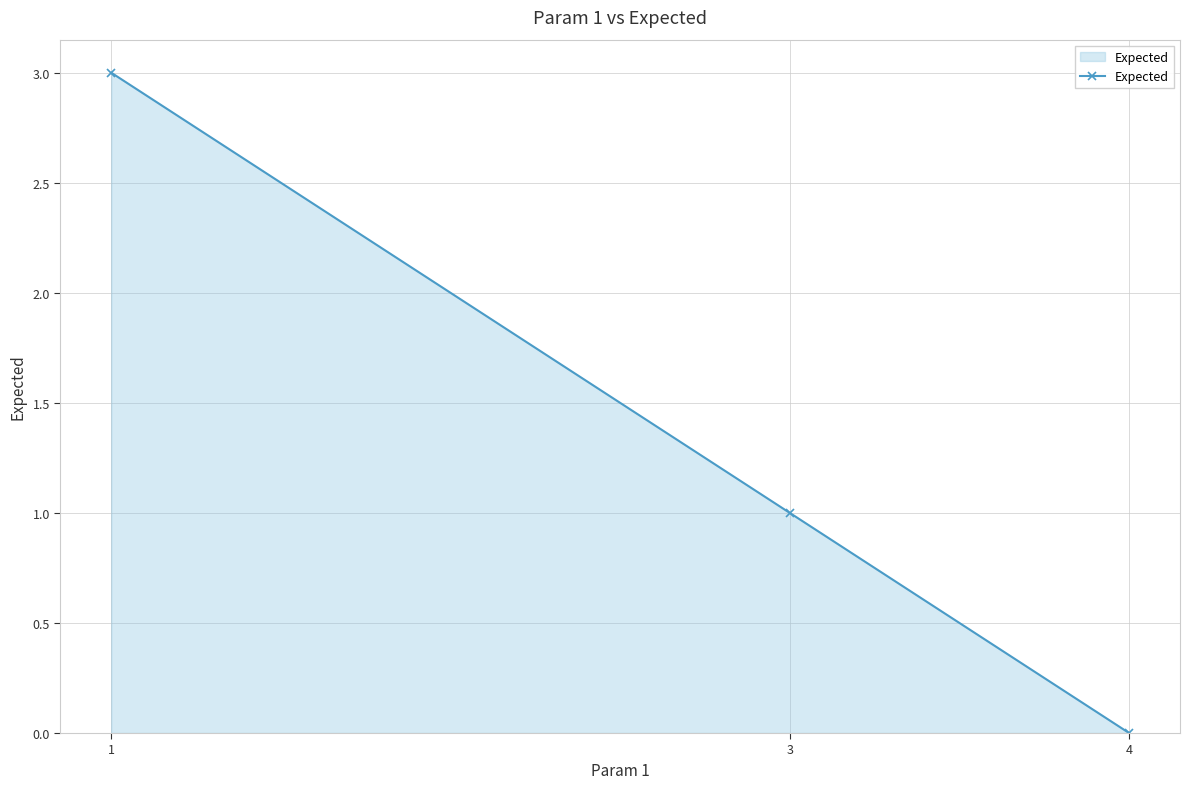

Is it true that the value at 1 is 3?

True